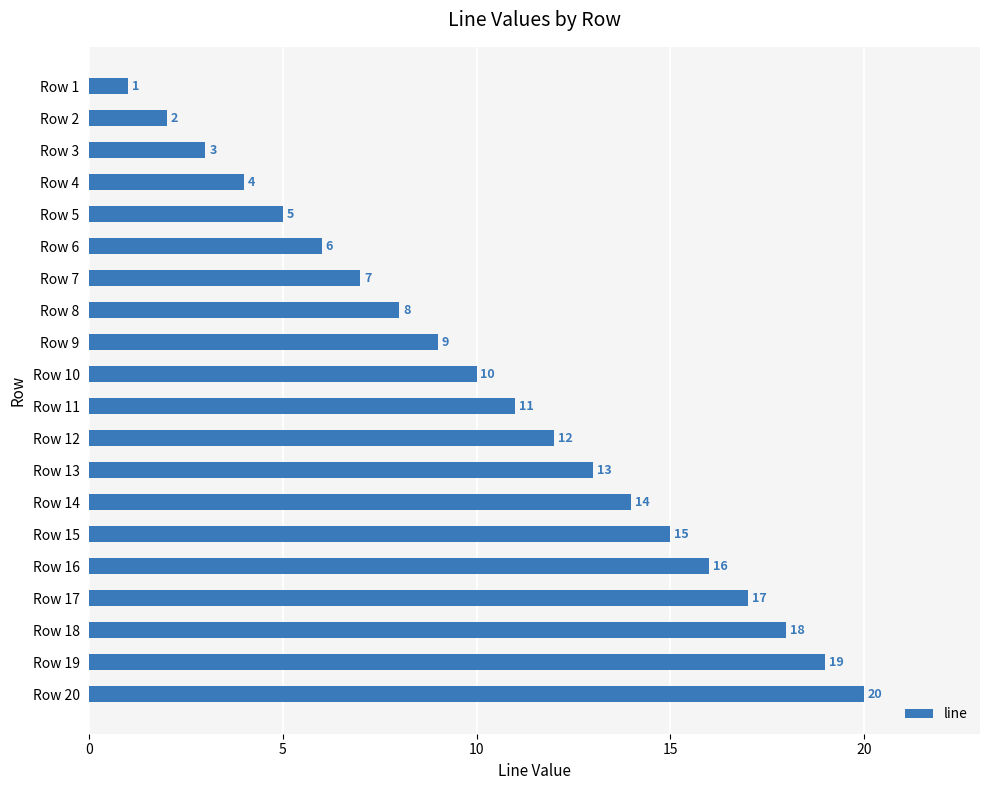

The chart shows a value of 17 at Row 17. True or false?

True